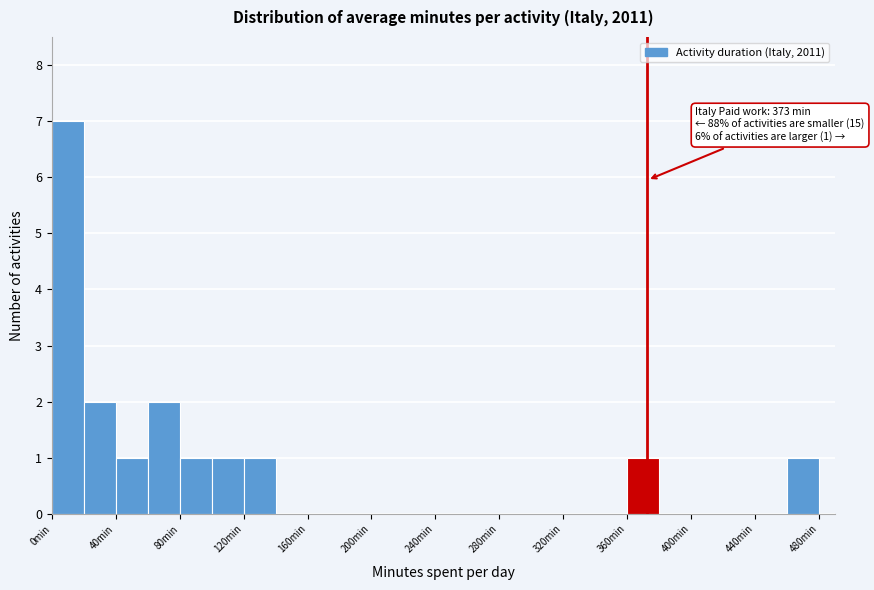

Which range on the x-axis has the tallest bar?

0 to 20